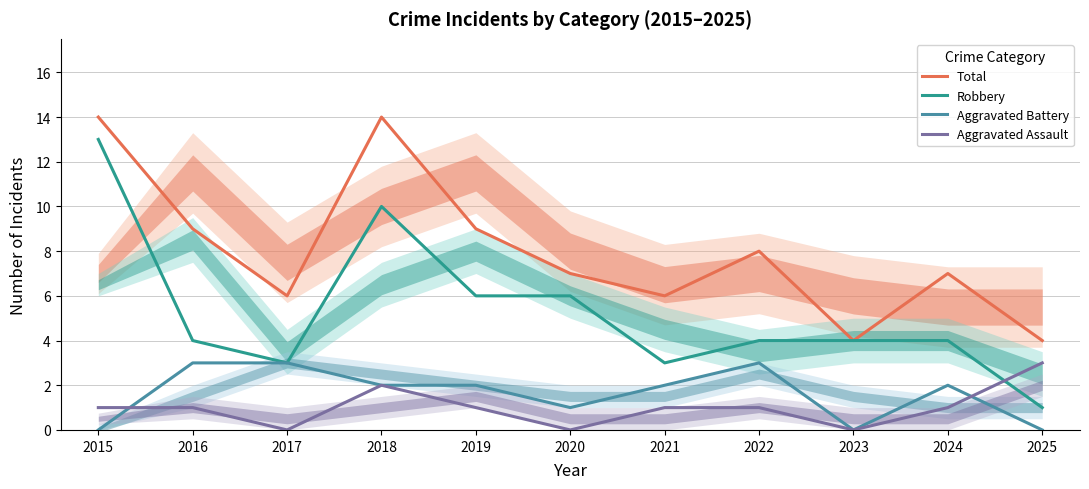

How many Aggravated Battery values are between 0 and 3?

11